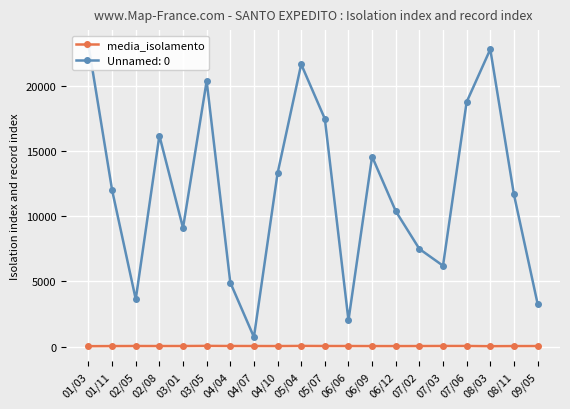

Which label corresponds to the smallest value in the chart?

08/03